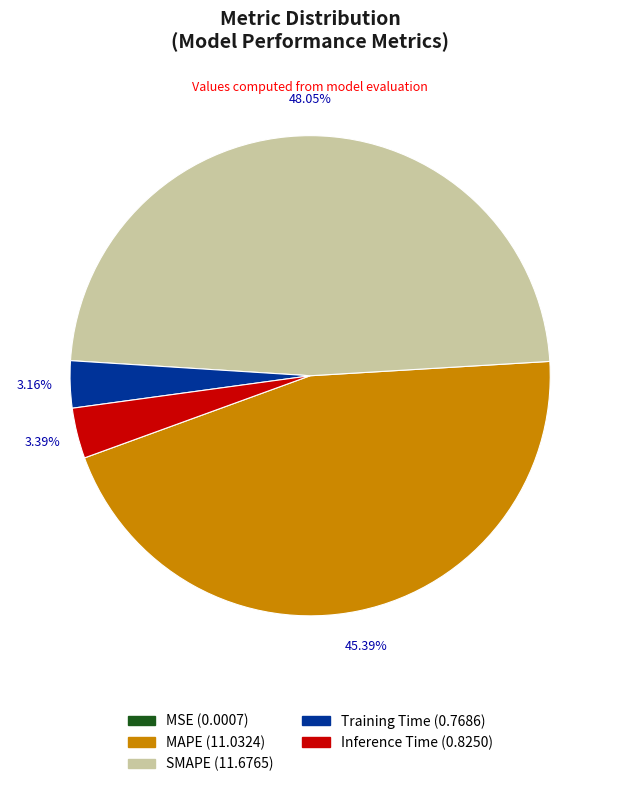

Which category has the biggest portion of the pie?

SMAPE